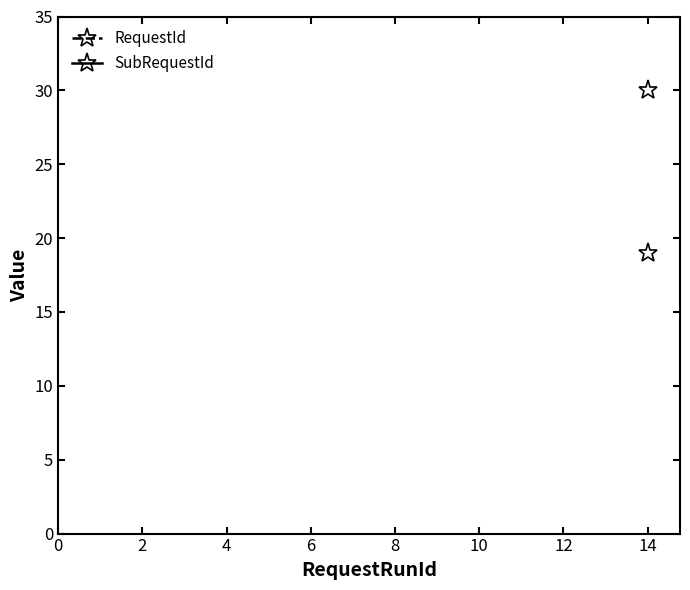

Which category has the highest value in the RequestId series?

14